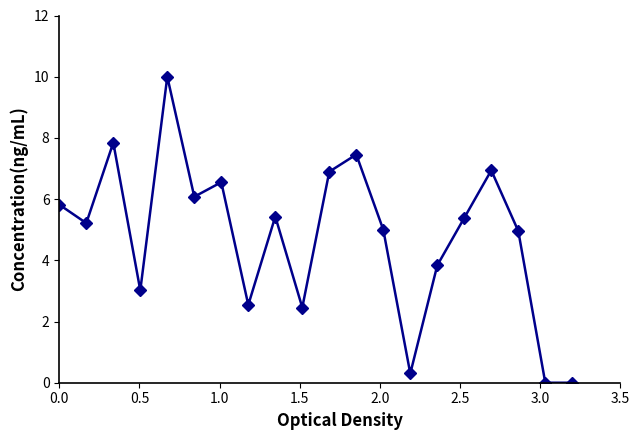

How many series are shown in this chart?

1